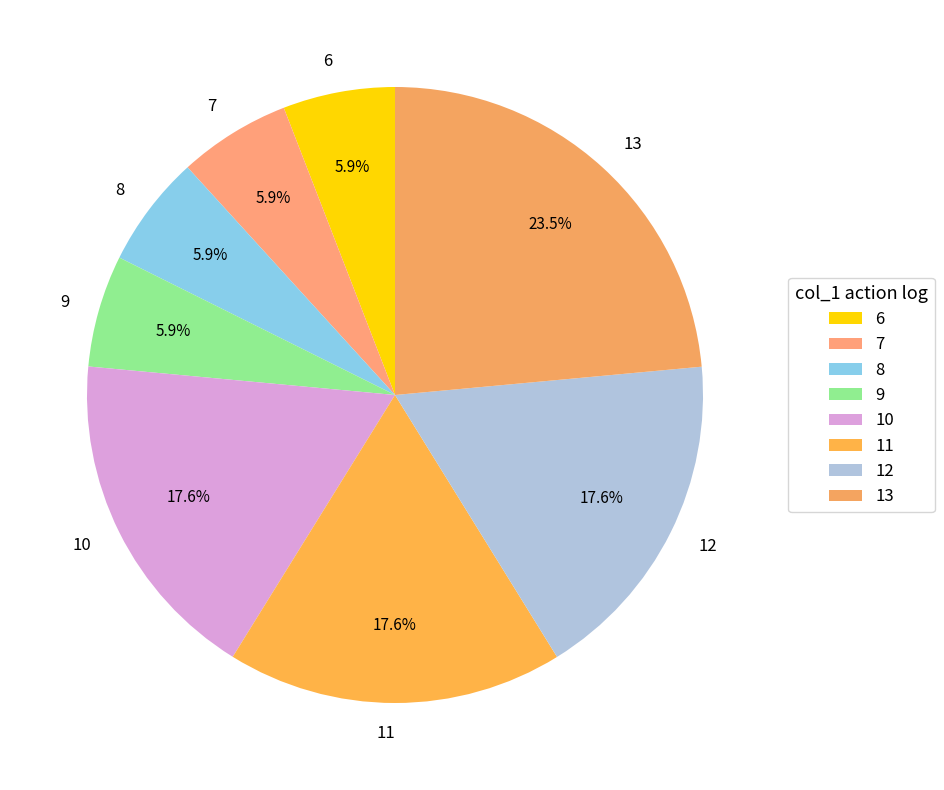

Does 9 account for over 50% of the chart?

No